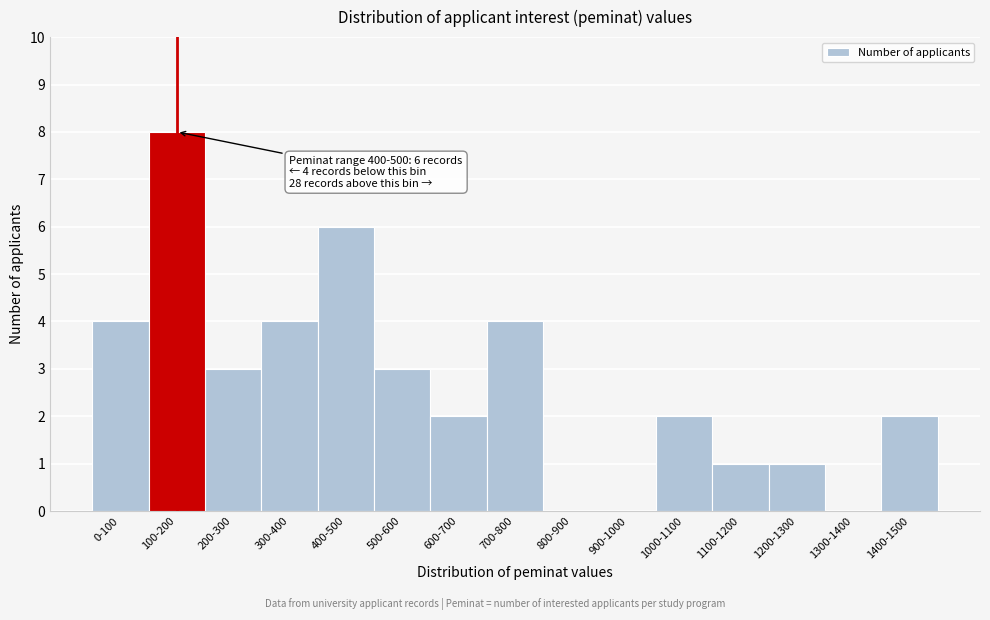

Reading left to right, transcribe all the data shown in this chart.

0-100=4	100-200=8	200-300=3	300-400=4	400-500=6	500-600=3	600-700=2	700-800=4	800-900=0	900-1000=0	1000-1100=2	1100-1200=1	1200-1300=1	1300-1400=0	1400-1500=2